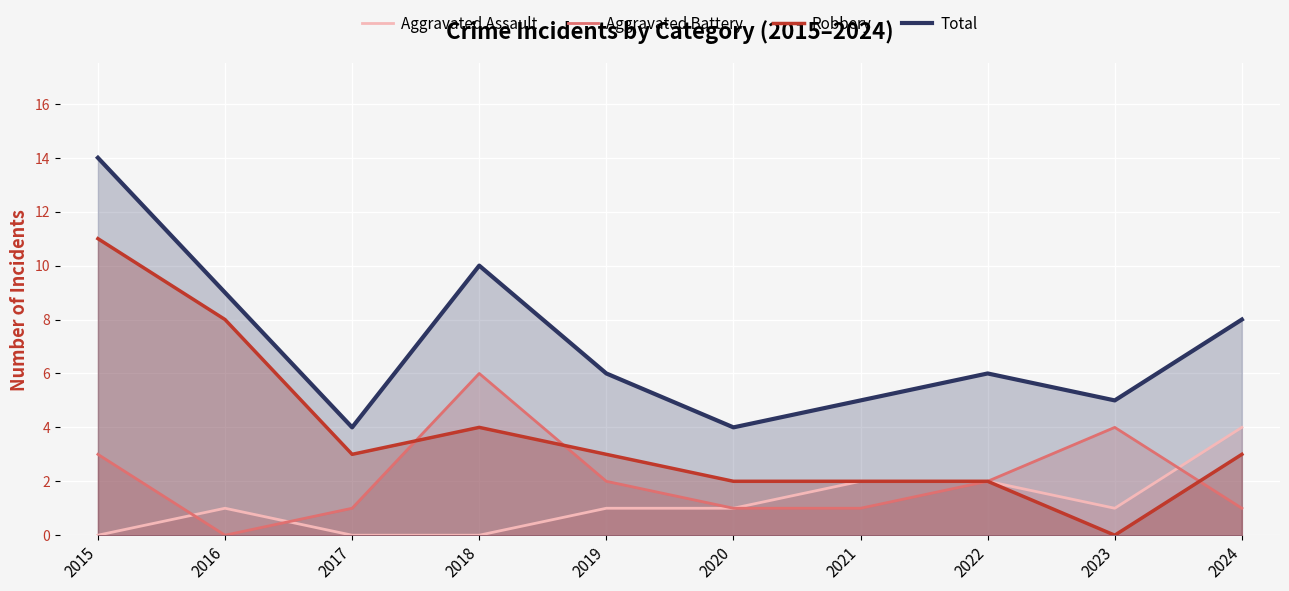

What is the value of the Total point at the 5th from the left?

6